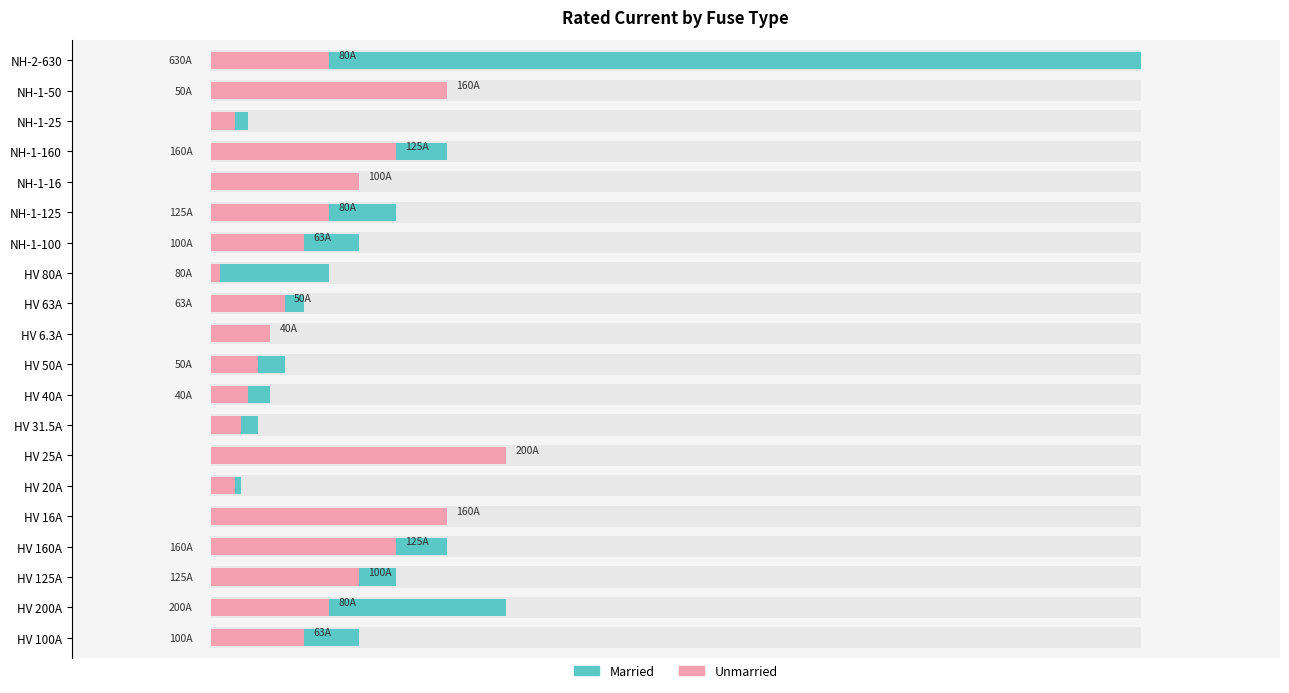

What are all the series names shown in the legend?

Married, Unmarried